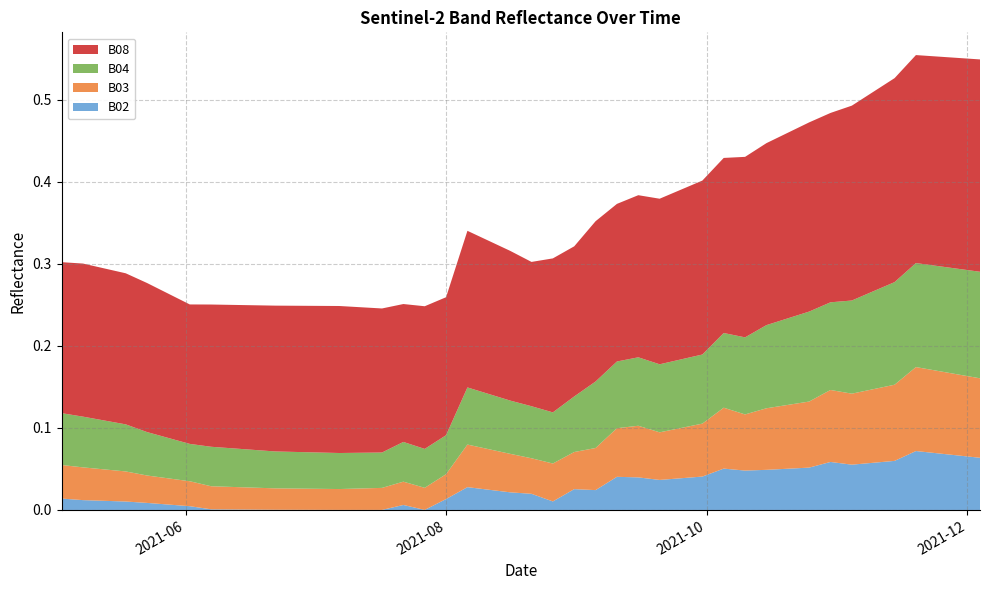

Reading left to right, what are all the values shown in this chart?

B04: 0.1	0.1	0.1	0.1	0.0	0.0	0.0	0.0	0.0	0.0	0.0	0.0	0.0	0.0	0.0	0.1	0.1	0.1	0.1	0.1	0.1	0.1	0.1	0.1	0.1	0.1	0.1	0.1	0.1	0.1	0.1	0.1	0.1	0.1	0.1	0.1	0.1	0.1	0.1	0.1
B03: 0.0	0.0	0.0	0.0	0.0	0.0	0.0	0.0	0.0	0.0	0.0	0.0	0.0	0.0	0.0	0.1	0.0	0.0	0.0	0.0	0.0	0.1	0.1	0.1	0.1	0.1	0.1	0.1	0.1	0.1	0.1	0.1	0.1	0.1	0.1	0.1	0.1	0.1	0.1	0.1
B08: 0.2	0.2	0.2	0.2	0.2	0.2	0.2	0.2	0.2	0.2	0.2	0.2	0.2	0.2	0.2	0.2	0.2	0.2	0.2	0.2	0.2	0.2	0.2	0.2	0.2	0.2	0.2	0.2	0.2	0.2	0.2	0.2	0.2	0.2	0.2	0.2	0.3	0.3	0.3	0.3
B02: 0.0	0.0	0.0	0.0	0.0	0.0	0.0	0.0	0.0	0.0	0.0	0.0	0.0	0.0	0.0	0.0	0.0	0.0	0.0	0.0	0.0	0.0	0.0	0.0	0.0	0.0	0.0	0.1	0.0	0.0	0.1	0.1	0.1	0.1	0.1	0.1	0.1	0.1	0.1	0.1